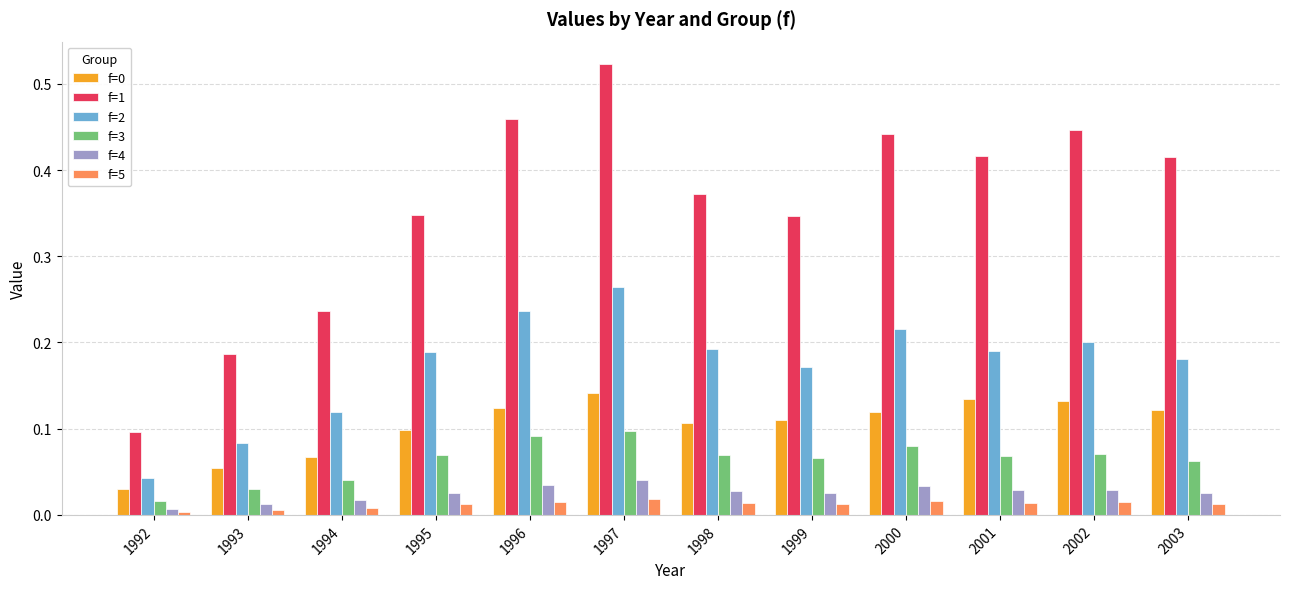

Which series has the widest spread of values?

f=1